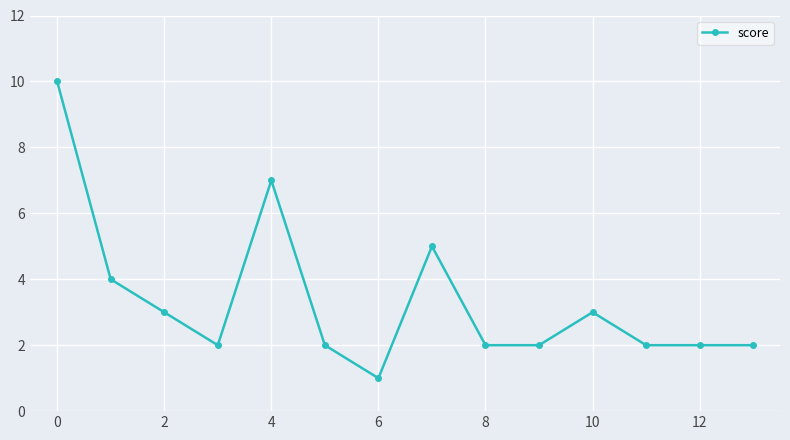

Reading left to right, transcribe all the data shown in this chart.

10	4	3	2	7	2	1	5	2	2	3	2	2	2